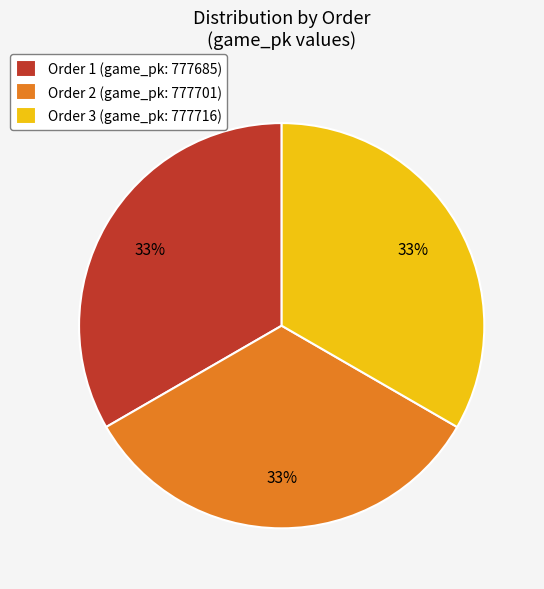

The Order 2 (game_pk: 777701) slice represents 42% of the pie. True or false?

False